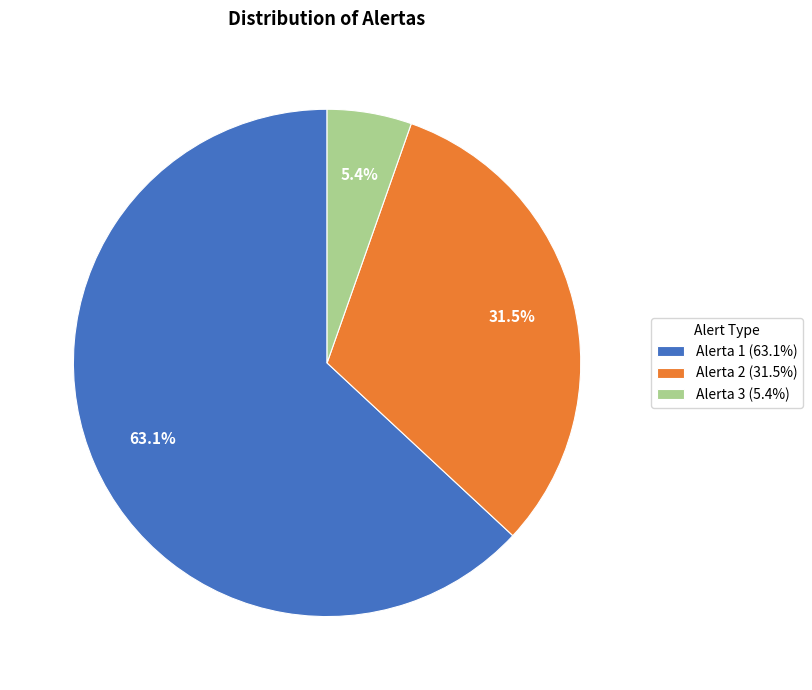

What is the ratio of the value at Alerta 1 (63.1%) to the value at Alerta 2 (31.5%)?

2.0